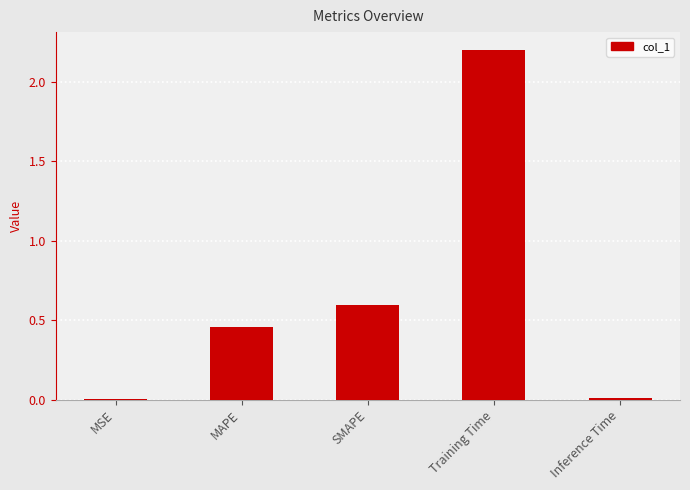

Between Training Time and Inference Time, which is larger?

Training Time